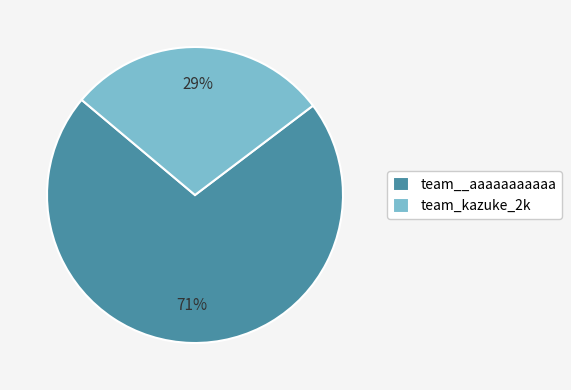

What percentage is the team_kazuke_2k slice, to the nearest percent?

29%